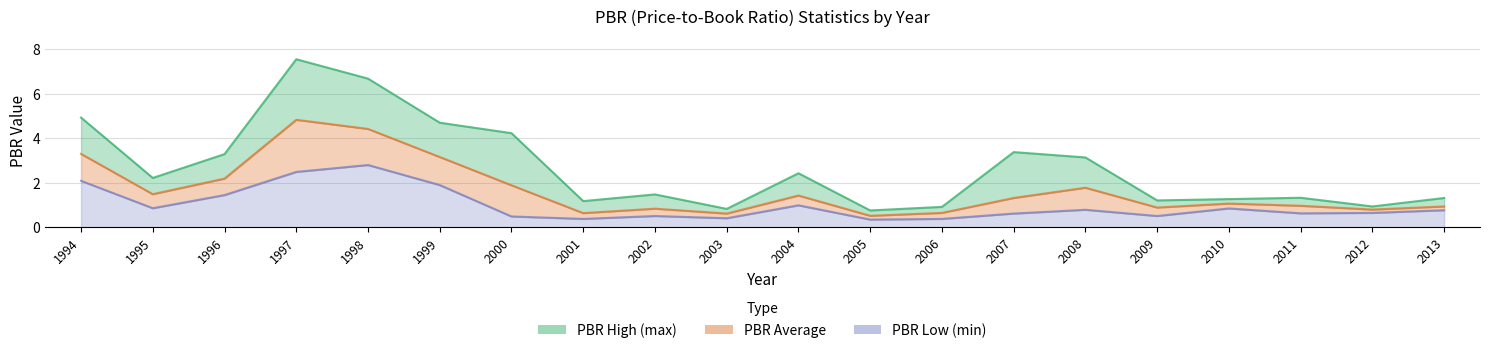

Where is the first local minimum for PBR_low?

1995